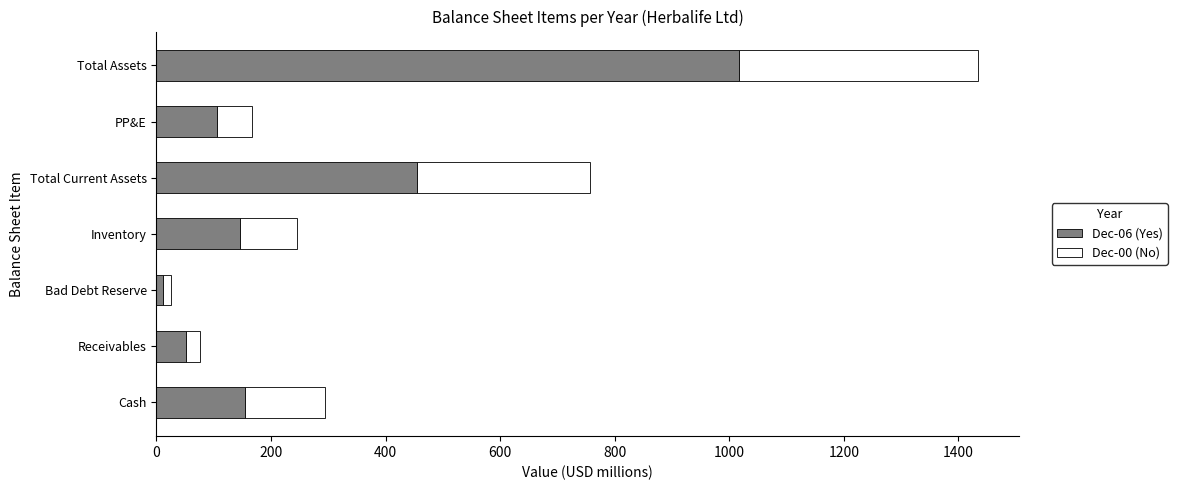

At which label is Dec-06 (Yes) closest to 514?

Total Current Assets